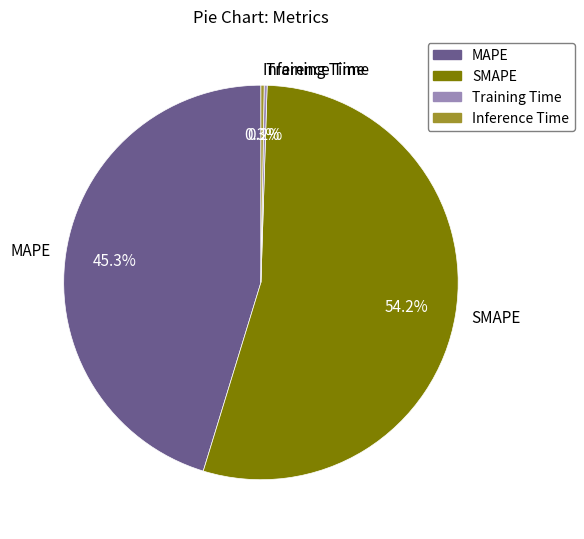

What portion of the pie excludes MAPE?

54.7%